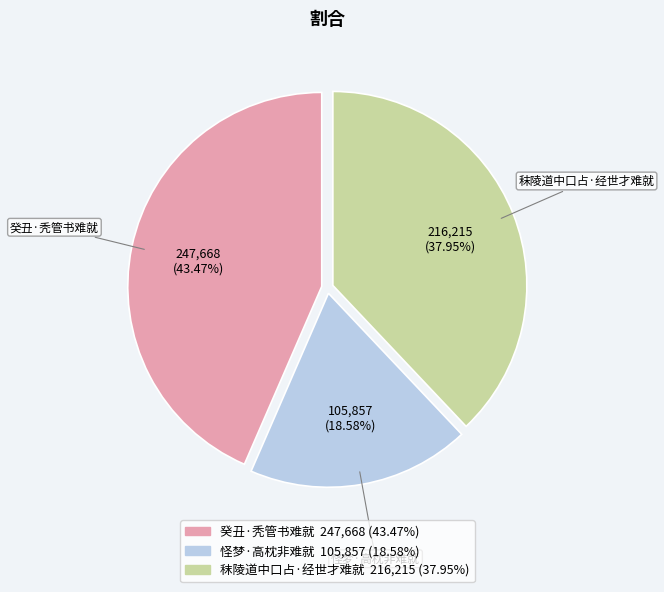

Is 癸丑·秃管书难就 the majority of the pie?

No